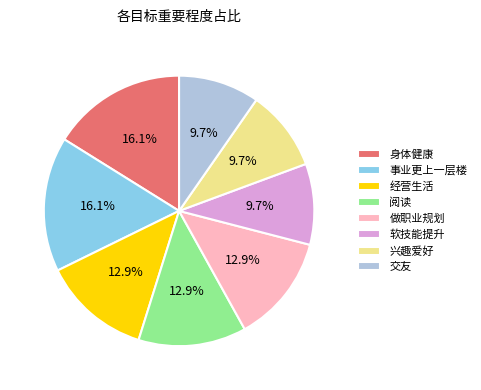

The 交友 slice represents 23% of the pie. True or false?

False